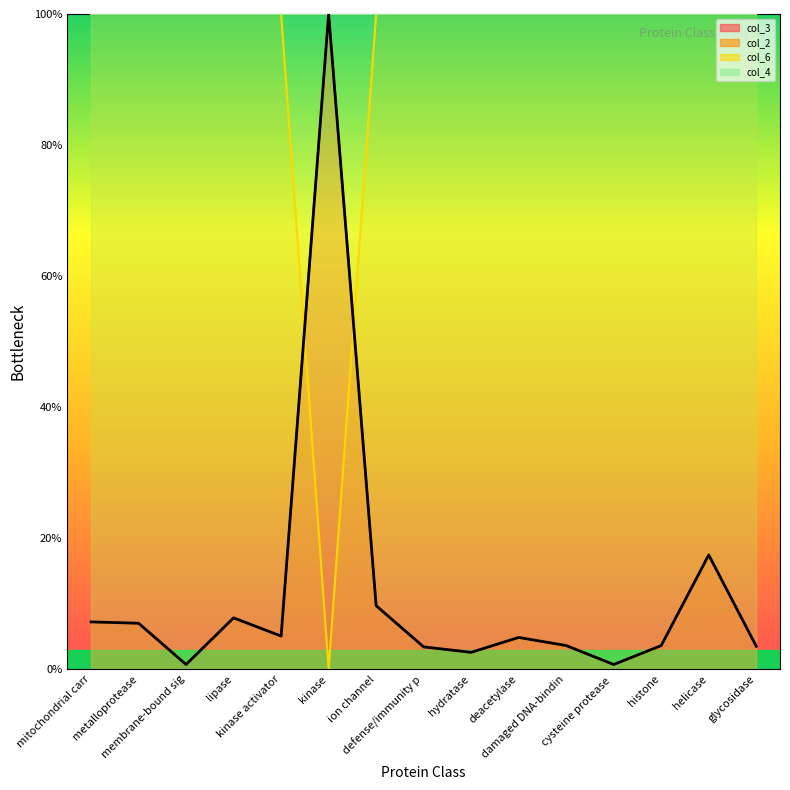

Reading left to right, list all the values displayed in this chart.

mitochondrial carr=7.2	metalloprotease=7.0	membrane-bound sig=0.7	lipase=7.8	kinase activator=5.1	kinase=100.0	ion channel=9.7	defense/immunity p=3.4	hydratase=2.6	deacetylase=4.9	damaged DNA-bindin=3.6	cysteine protease =0.7	histone=3.6	helicase=17.4	glycosidase=3.5